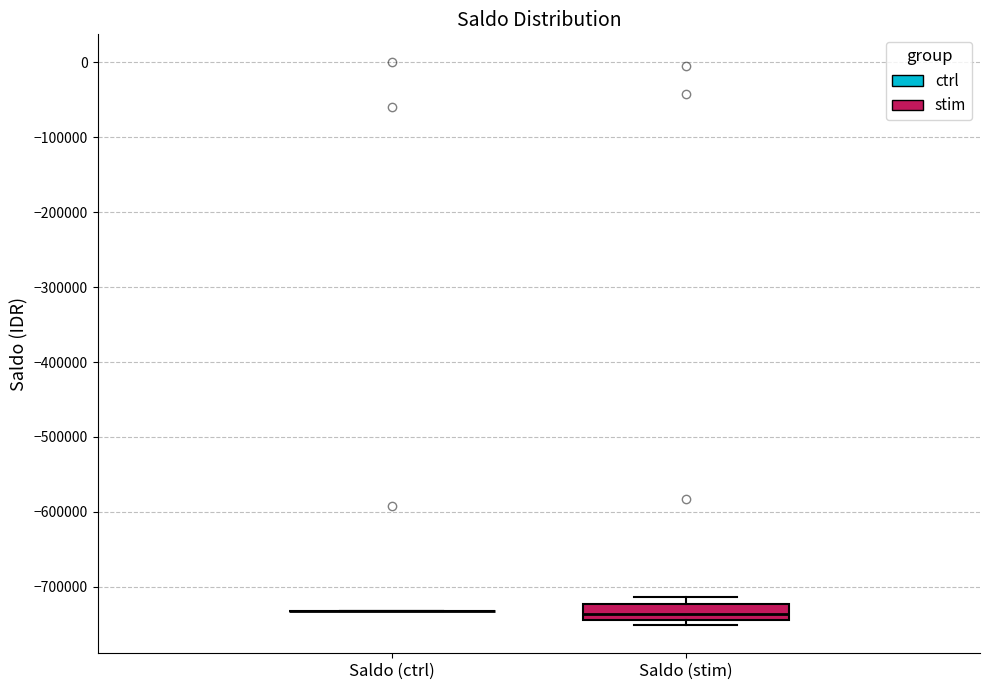

Reading left to right, read every box against the y-axis: the position of its median line, the range the box covers, and the ends of its whiskers. The values are not printed on the chart, so give them approximately, as read against the axis.

Saldo (ctrl): box collapsed to a line at -730000, whiskers -730000 to -730000
Saldo (stim): median -740000 (inside the box), box -740000 to -720000, whiskers -750000 to -710000